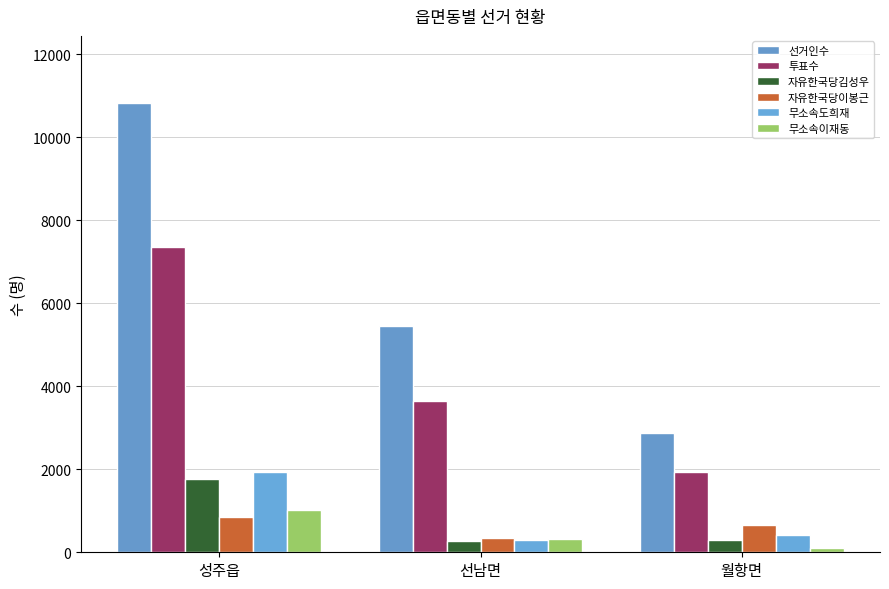

Where does the 투표수 series first go above 3656?

성주읍